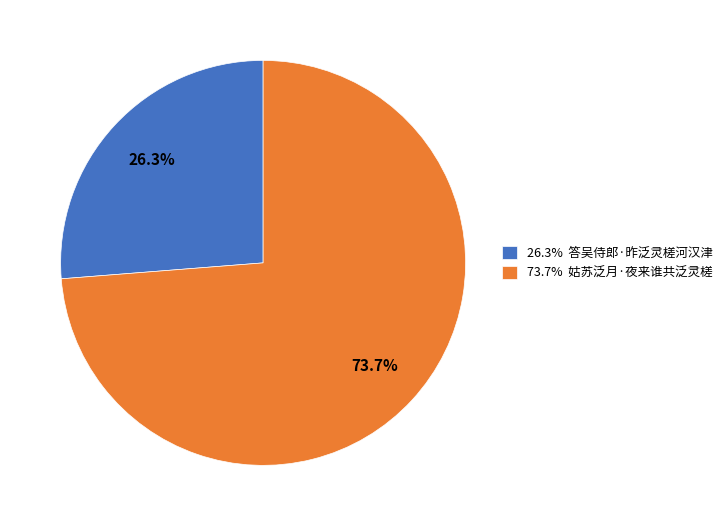

How many segments does this pie chart have?

2